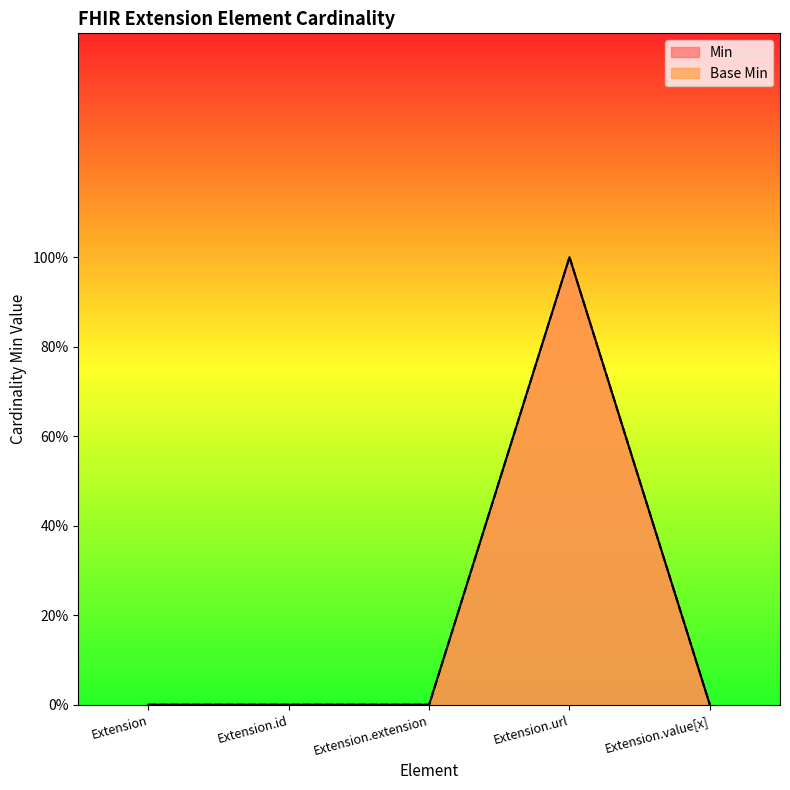

How many data points in Base Min are above 0?

1